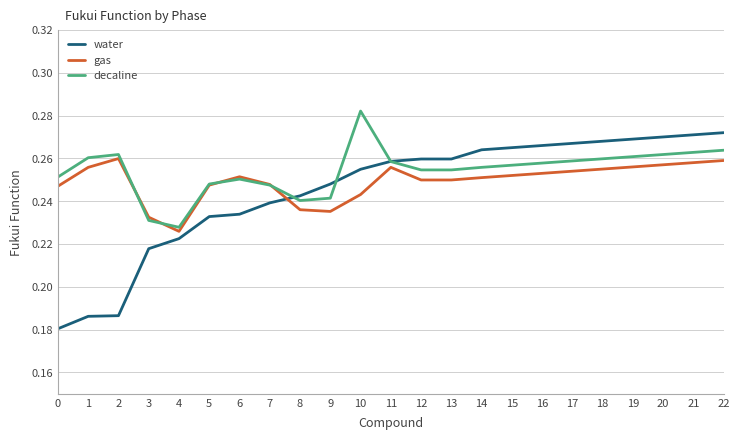

At which category does the chart reach its peak across all series?

10